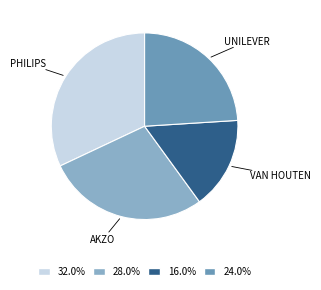

How many slices are in this pie chart?

4